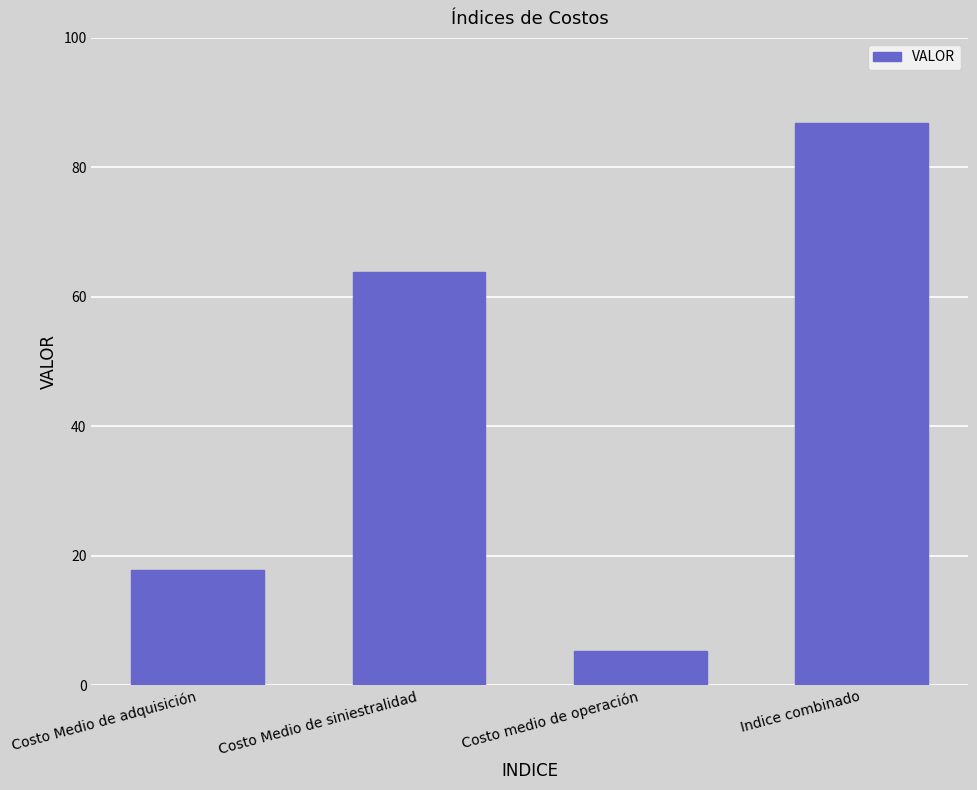

Which category has the lowest value across all series?

Costo medio de operación